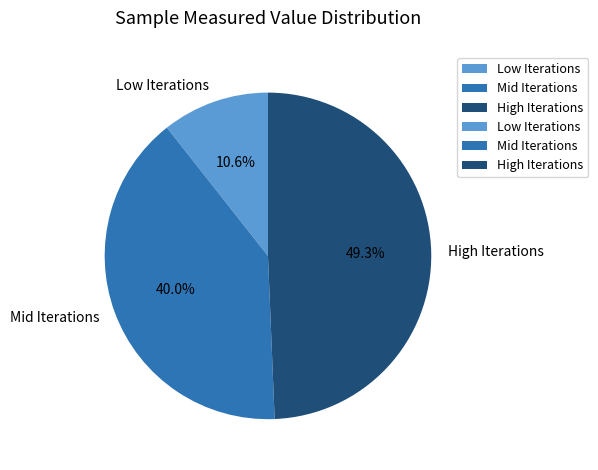

Which category has the biggest portion of the pie?

High Iterations